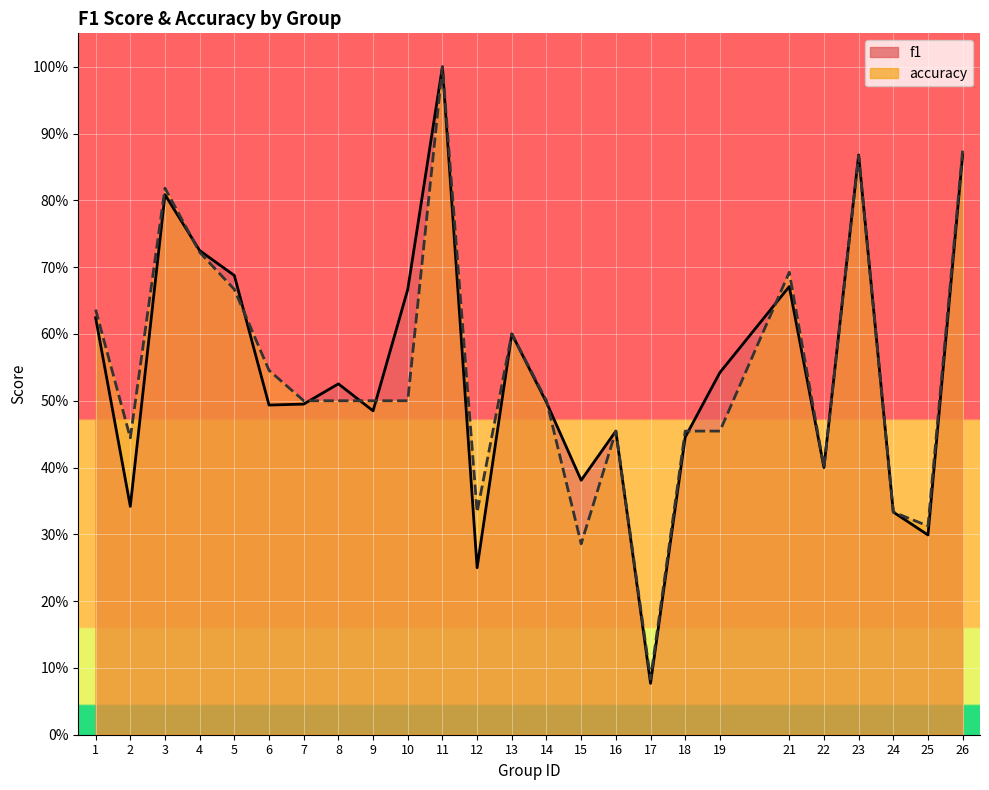

Count the number of data series in this chart.

2